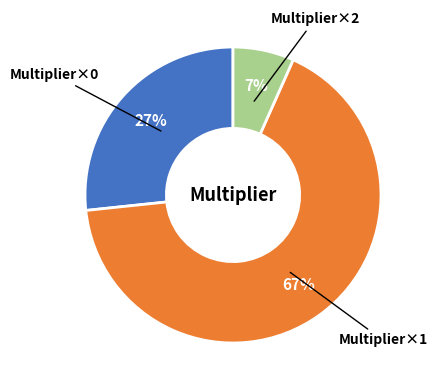

To the nearest percent, what is the average slice percentage?

33%